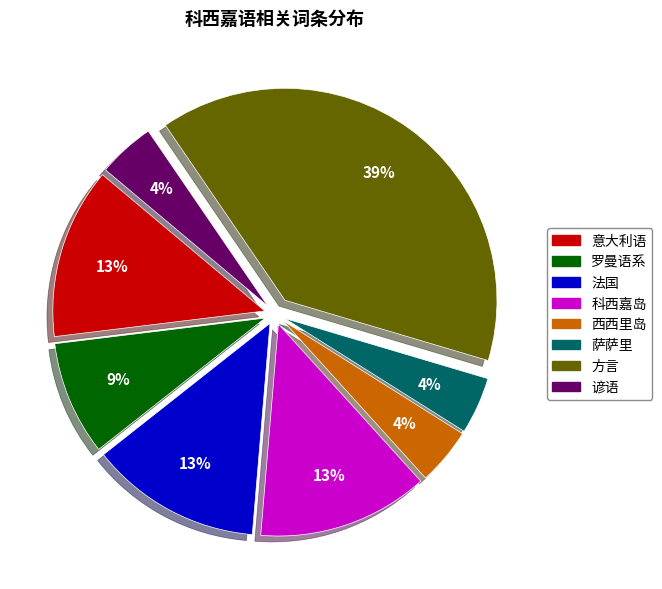

Between 意大利语 and 萨萨里, which is larger?

意大利语